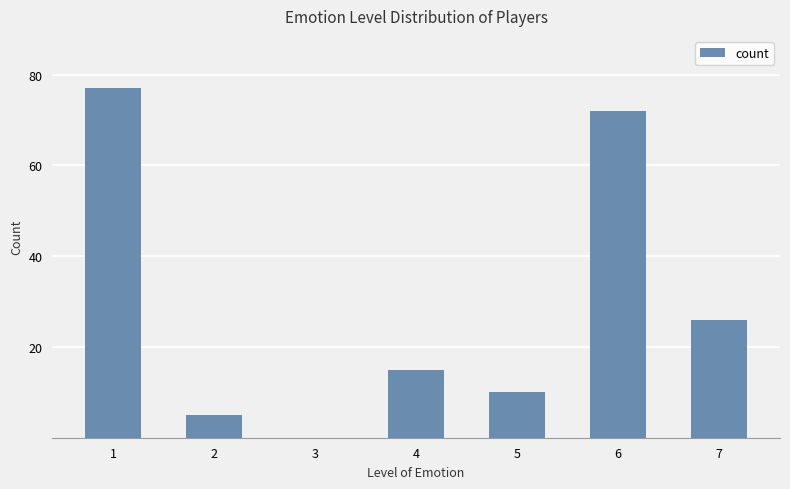

What is the maximum value shown in the chart?

77